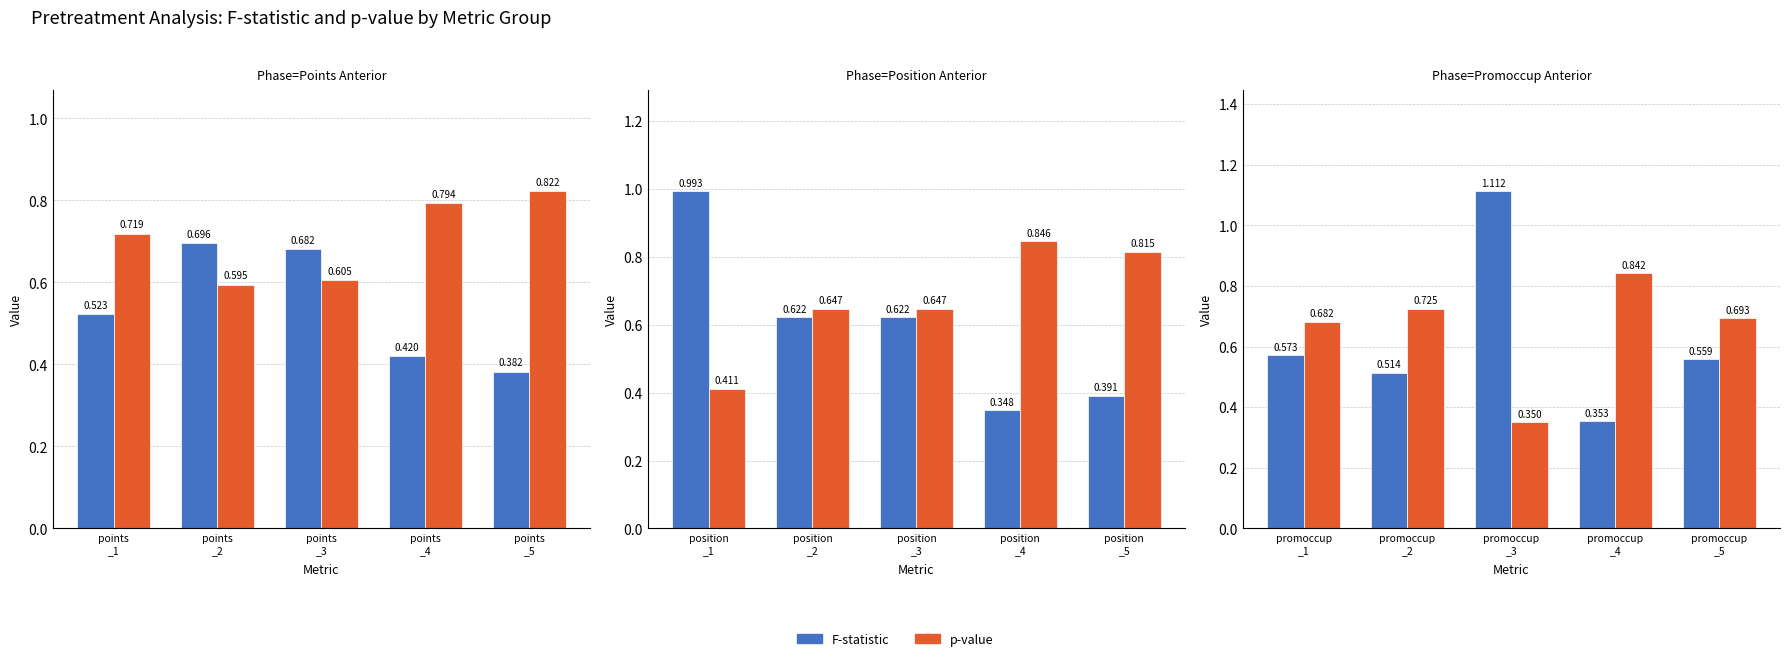

What is the average value of the p-val series?

0.7